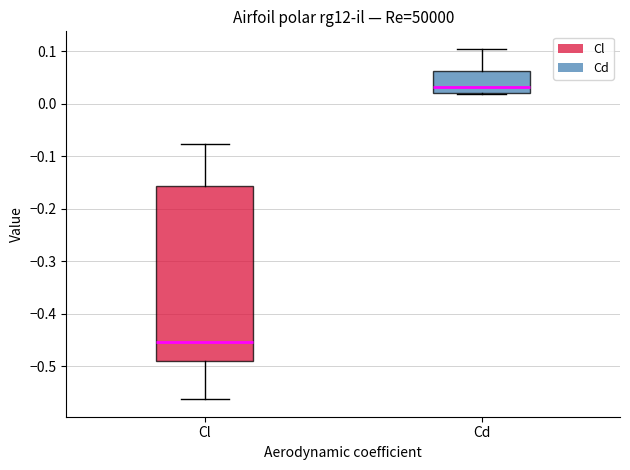

Reading left to right, read every box against the y-axis: the position of its median line, the range the box covers, and the ends of its whiskers. The values are not printed on the chart, so give them approximately, as read against the axis.

Cl: median -0.45, box -0.49 to -0.16, whiskers -0.56 to -0.08
Cd: median 0.03, box 0.02 to 0.06, whiskers 0.02 to 0.10